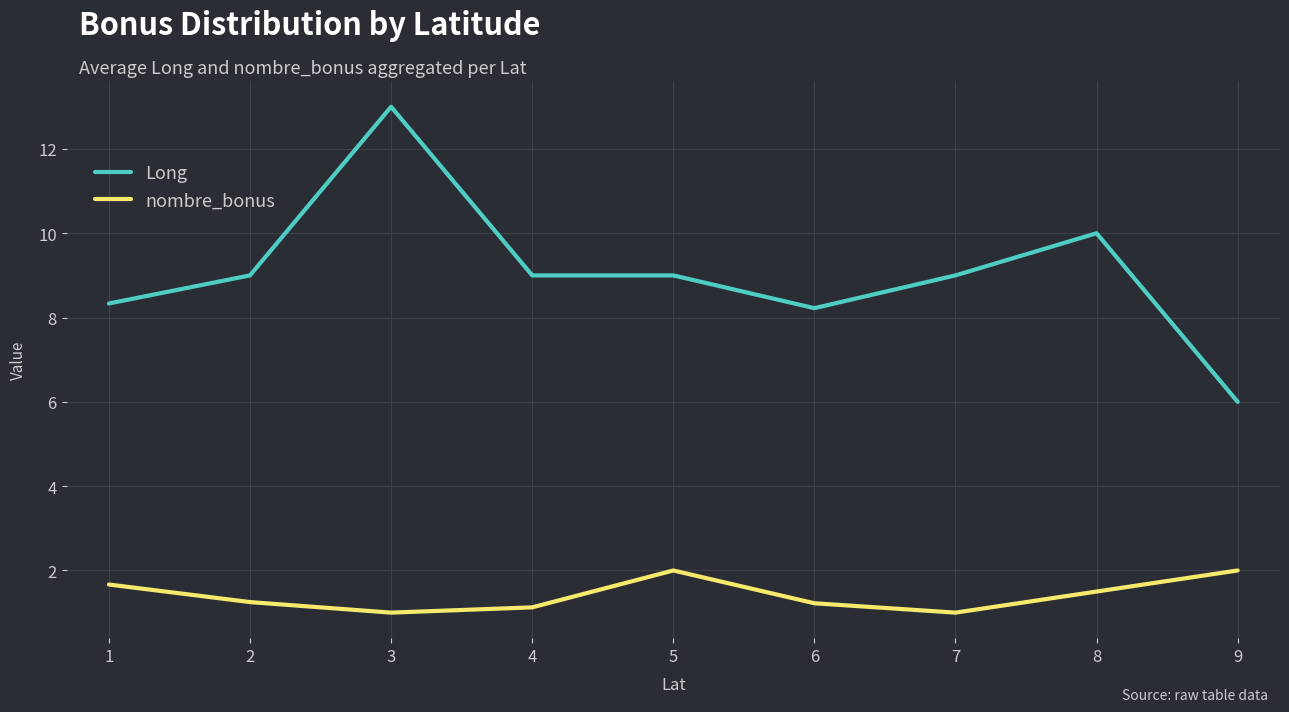

Rank the series by their average value, from lowest to highest.

nombre_bonus, Long